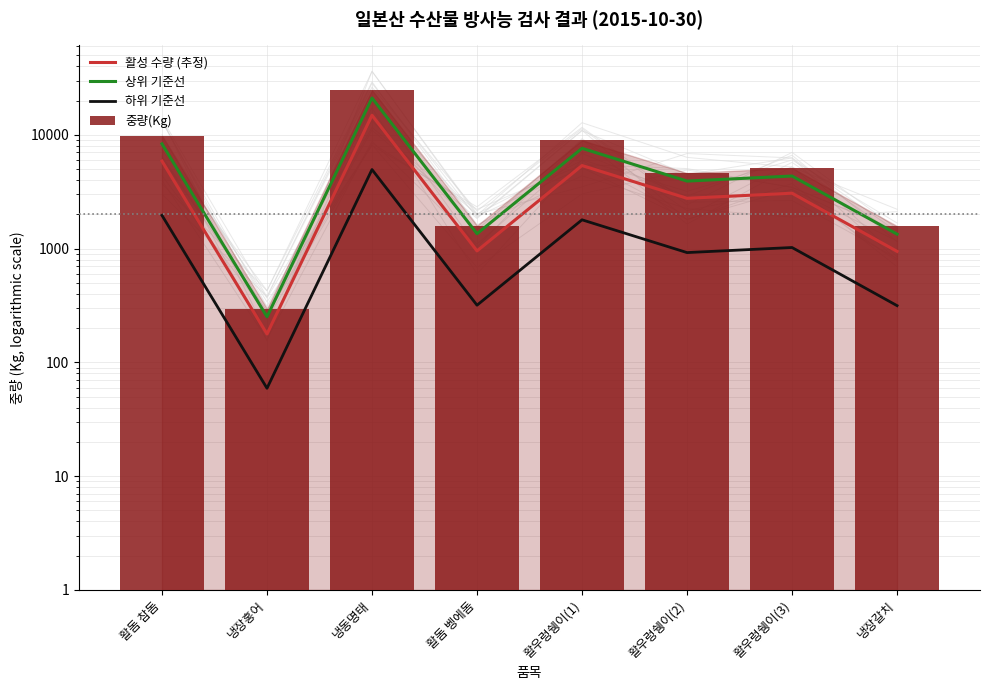

Is it true that 하위 기준선 equals 59.2 at 냉장홍어?

True